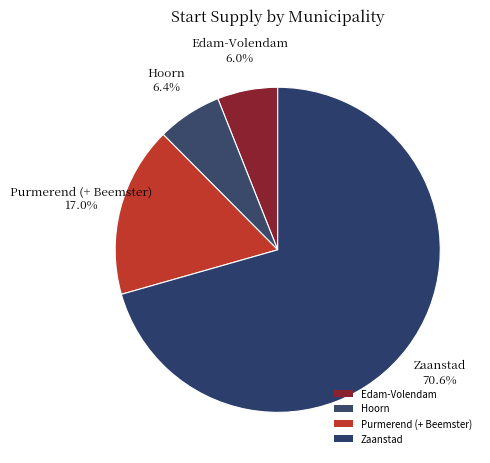

How many slices are in this pie chart?

4